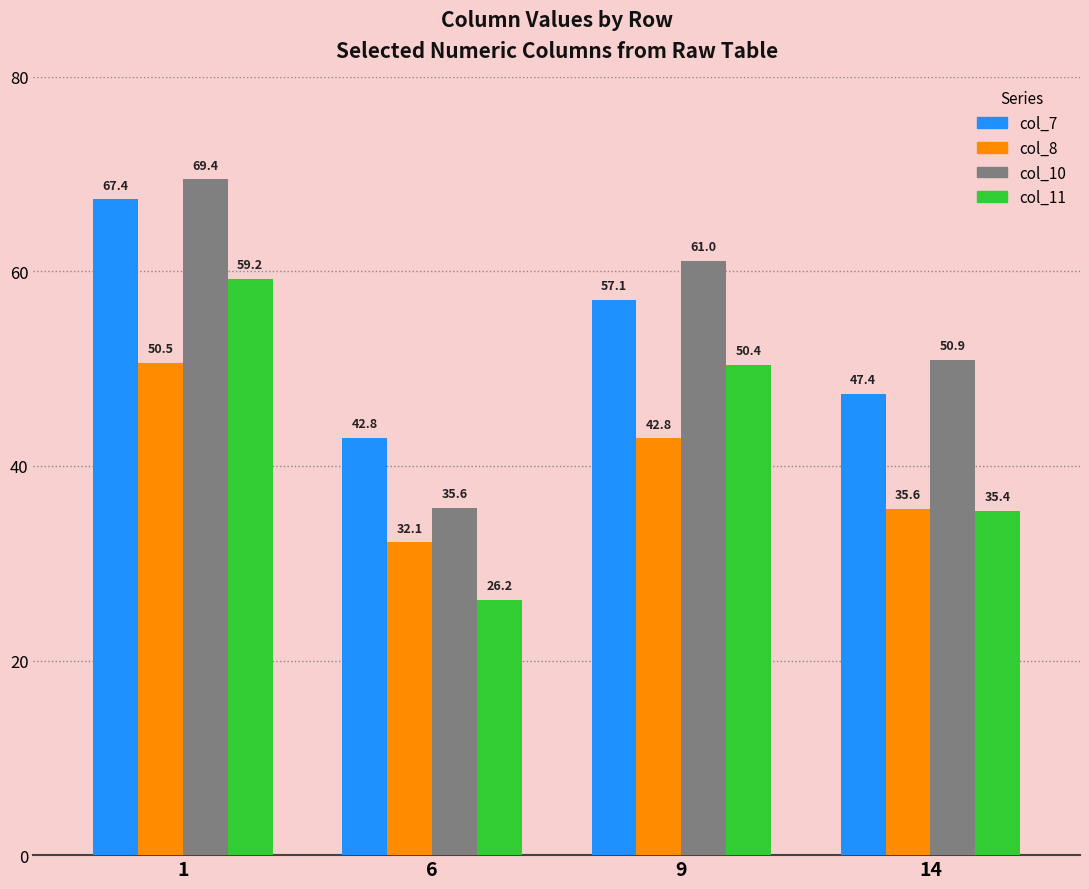

What is the difference between the second highest and second lowest values in the col_8 series?

7.2